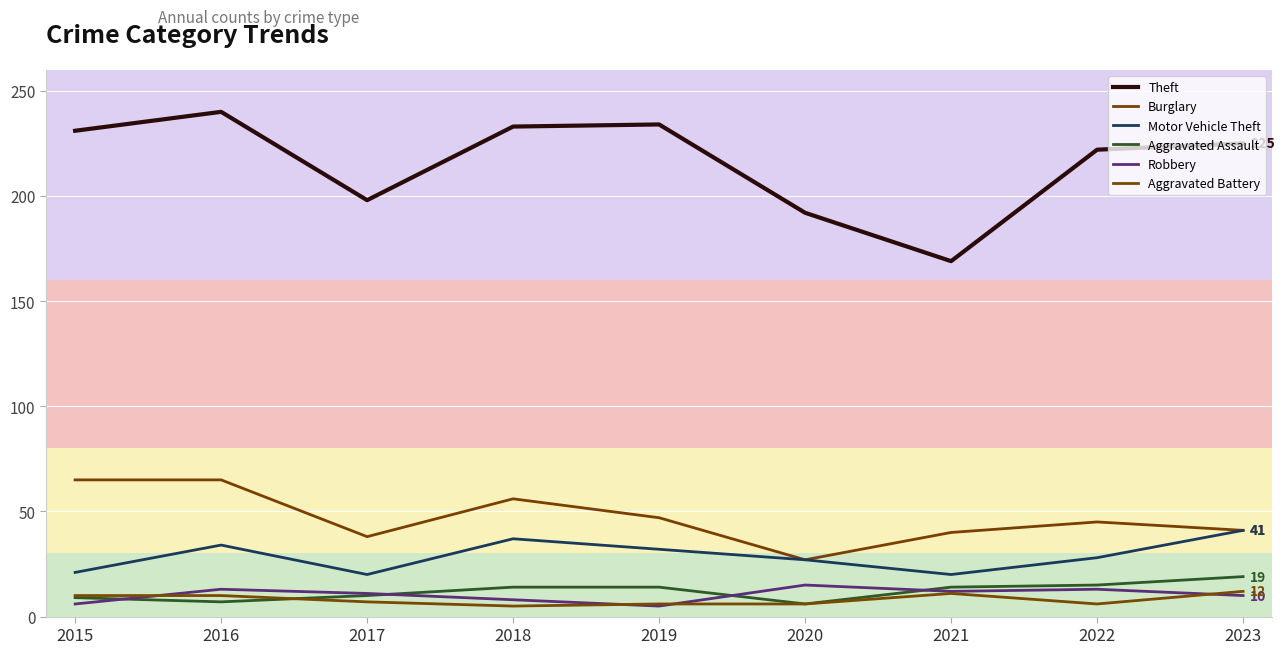

True or false: Motor Vehicle Theft has a value of 14 at 2020.

False